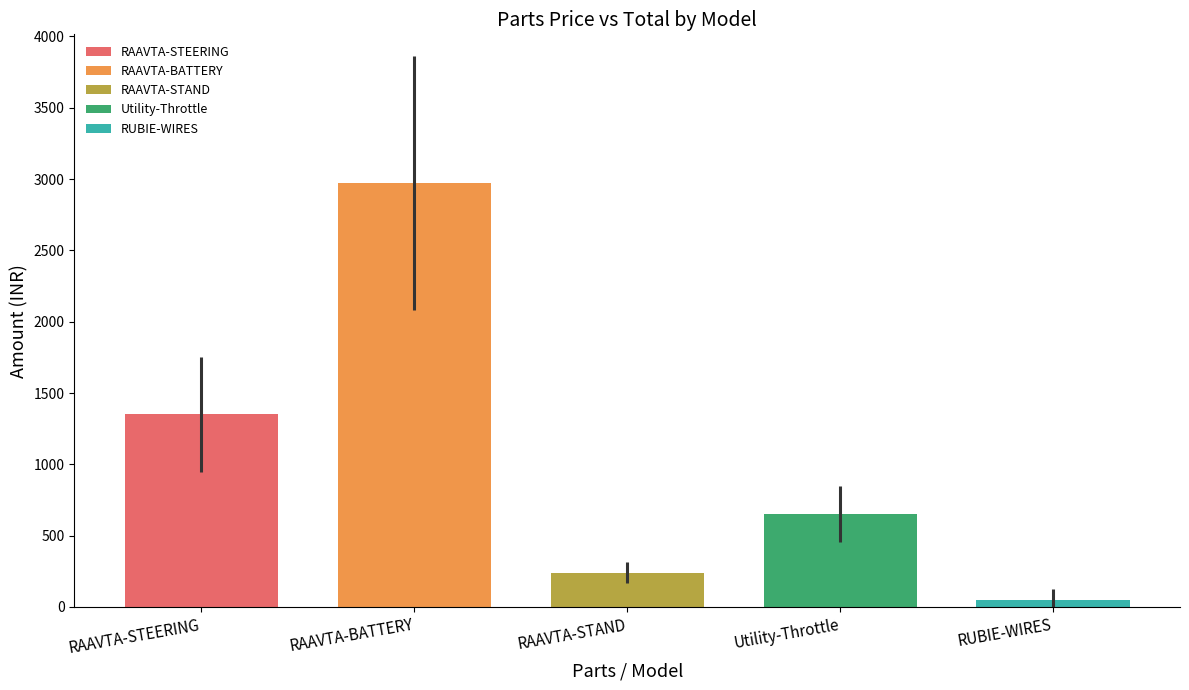

Between Utility-Throttle and RAAVTA-STEERING, which is larger?

RAAVTA-STEERING